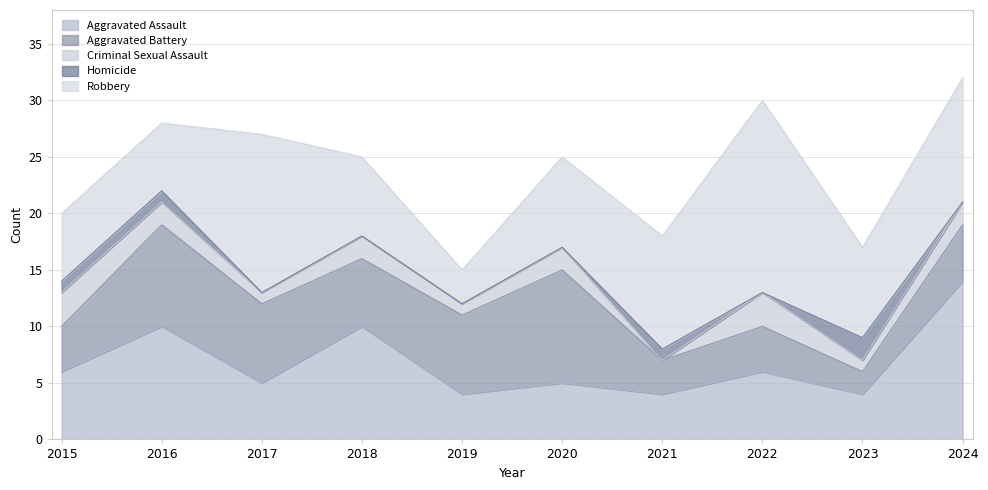

Which series has the widest spread of values?

Robbery